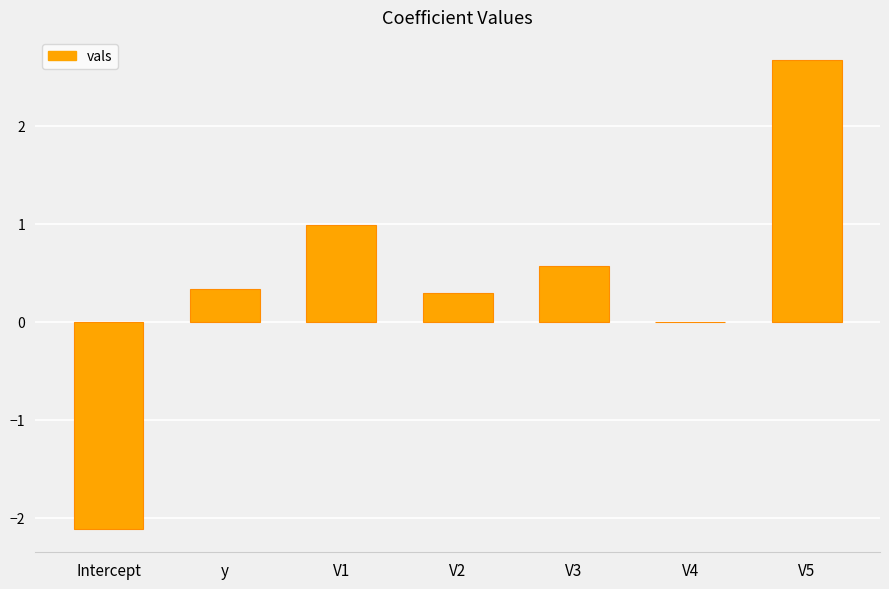

The chart shows a value of 0.3 at y. True or false?

True